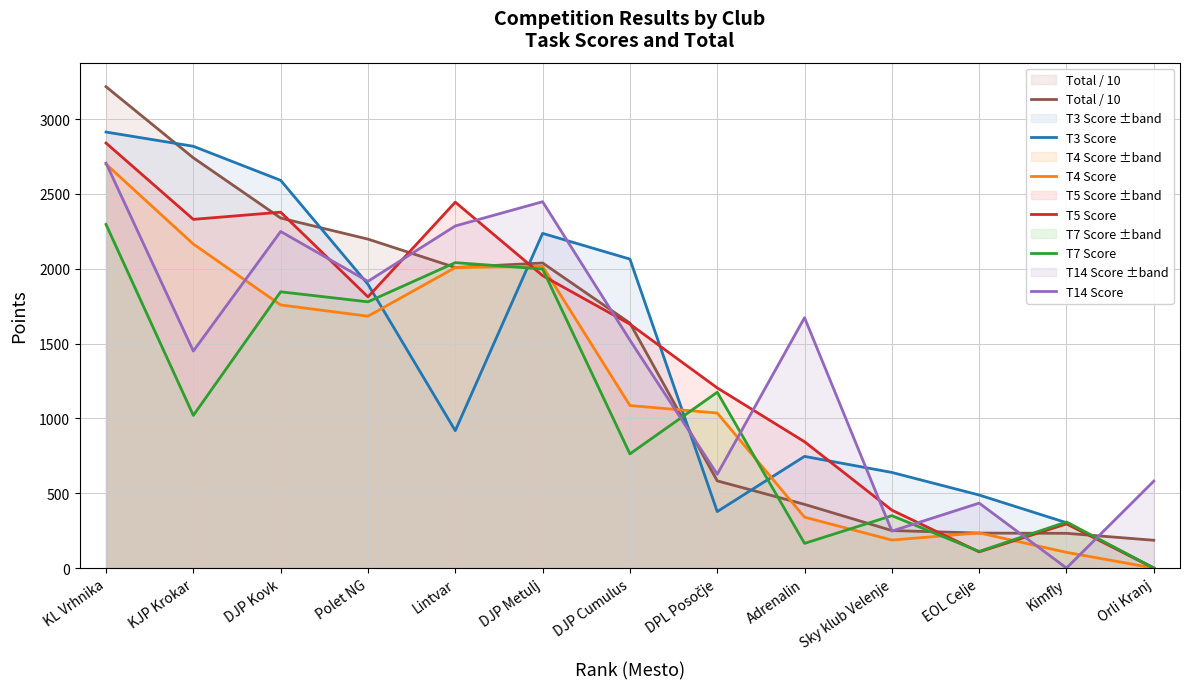

What are all the series names shown in the legend?

Total / 10, T3 Score, T4 Score, T5 Score, T7 Score, T14 Score